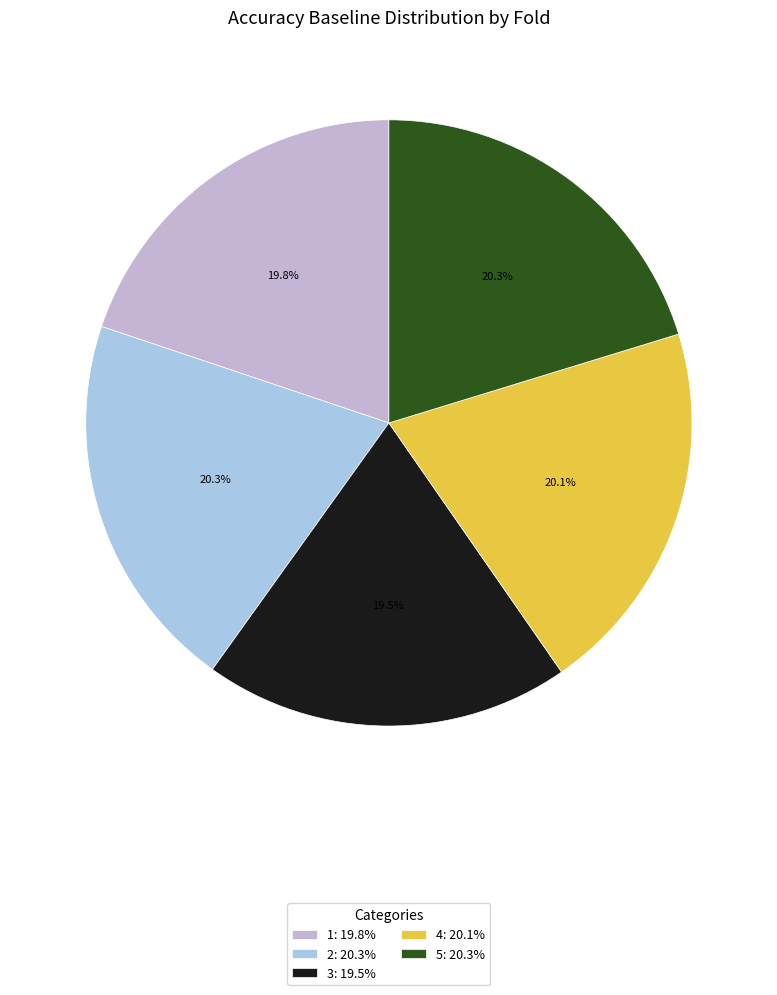

Between 4 and 2, which is larger?

2